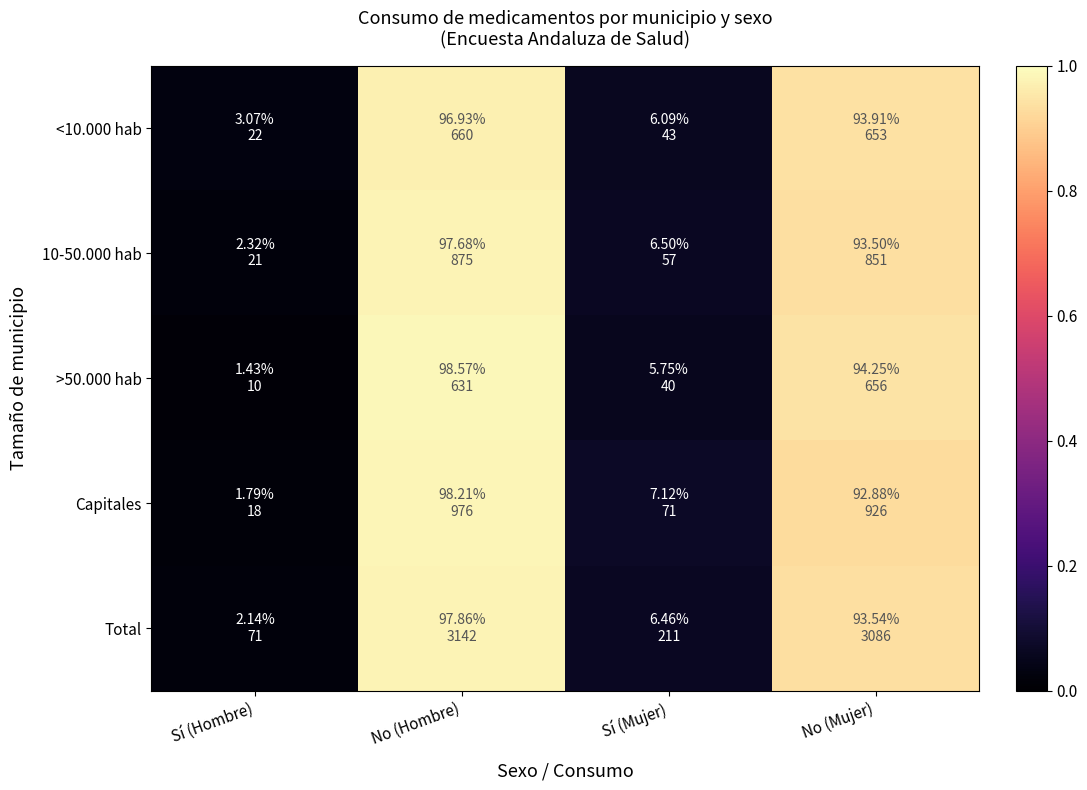

Reading left to right, transcribe all the data shown in this chart.

<10.000 hab: Sí (Hombre)=0.0	No (Hombre)=1.0	Sí (Mujer)=0.1	No (Mujer)=0.9
10-50.000 hab: Sí (Hombre)=0.0	No (Hombre)=1.0	Sí (Mujer)=0.1	No (Mujer)=0.9
>50.000 hab: Sí (Hombre)=0.0	No (Hombre)=1.0	Sí (Mujer)=0.1	No (Mujer)=0.9
Capitales: Sí (Hombre)=0.0	No (Hombre)=1.0	Sí (Mujer)=0.1	No (Mujer)=0.9
Total: Sí (Hombre)=0.0	No (Hombre)=1.0	Sí (Mujer)=0.1	No (Mujer)=0.9